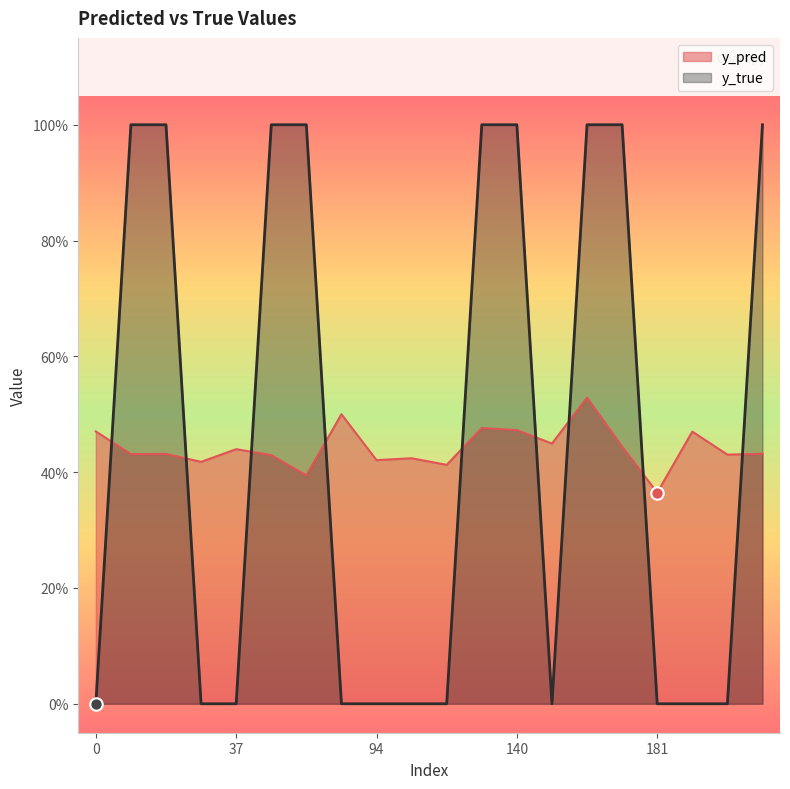

What is the total value across all series at 201?

1.4